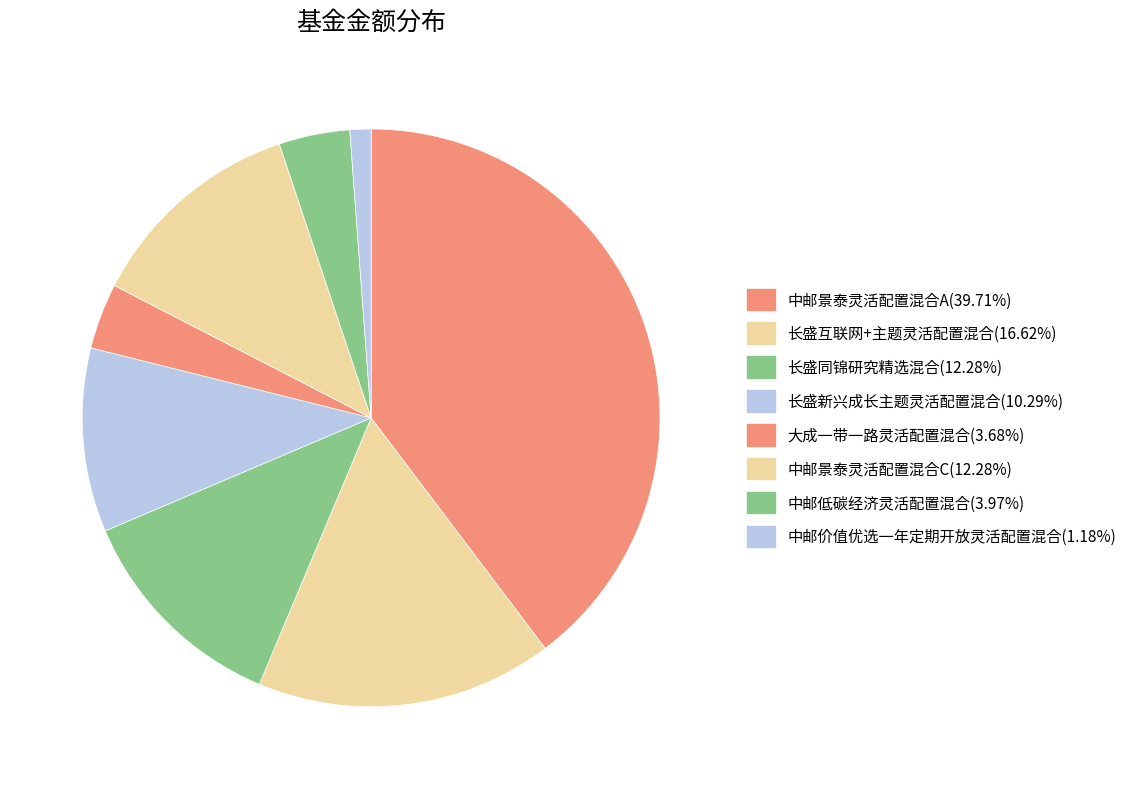

How many slices are in this pie chart?

8